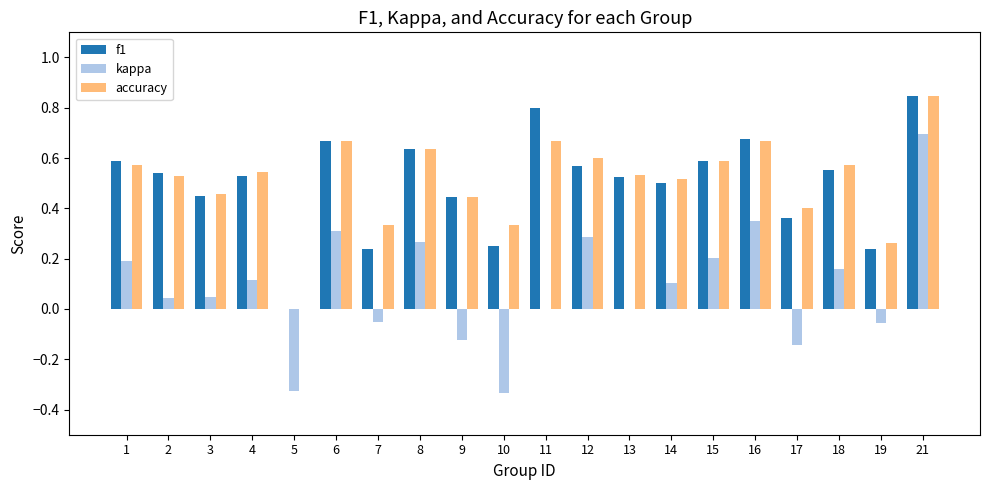

How many data points does each series have?

20